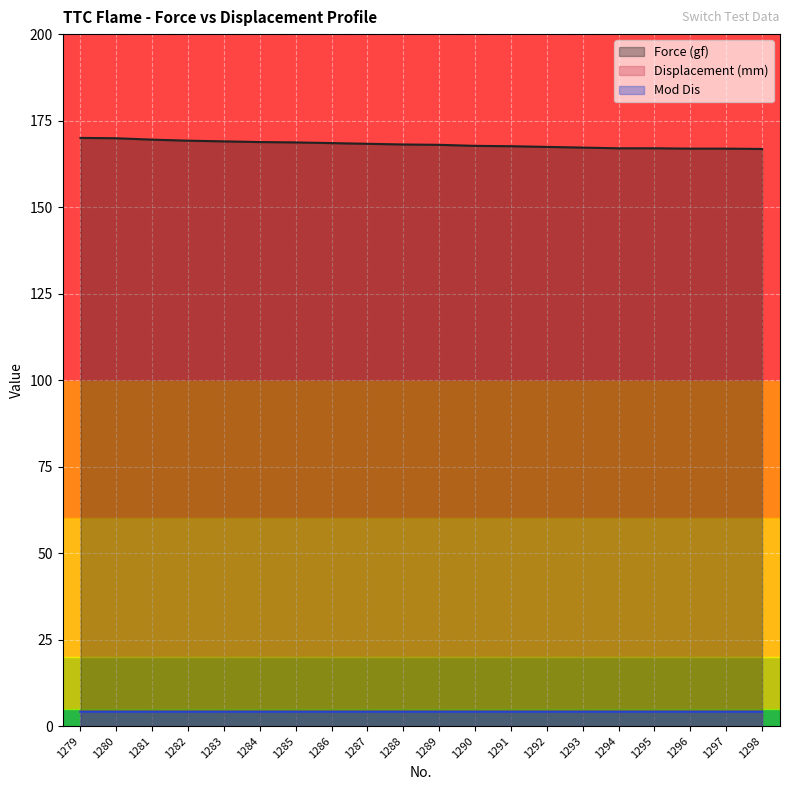

What is the difference between the maximum and minimum values in the Force (gf) series?

3.2